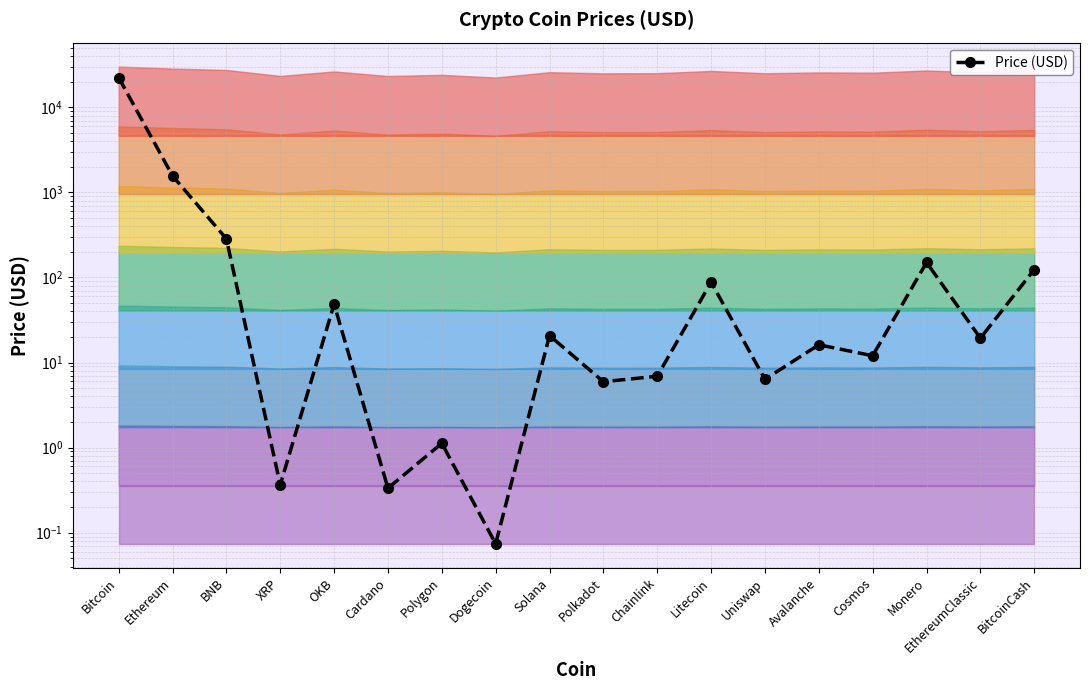

The value at BNB is 284.8. True or false?

True